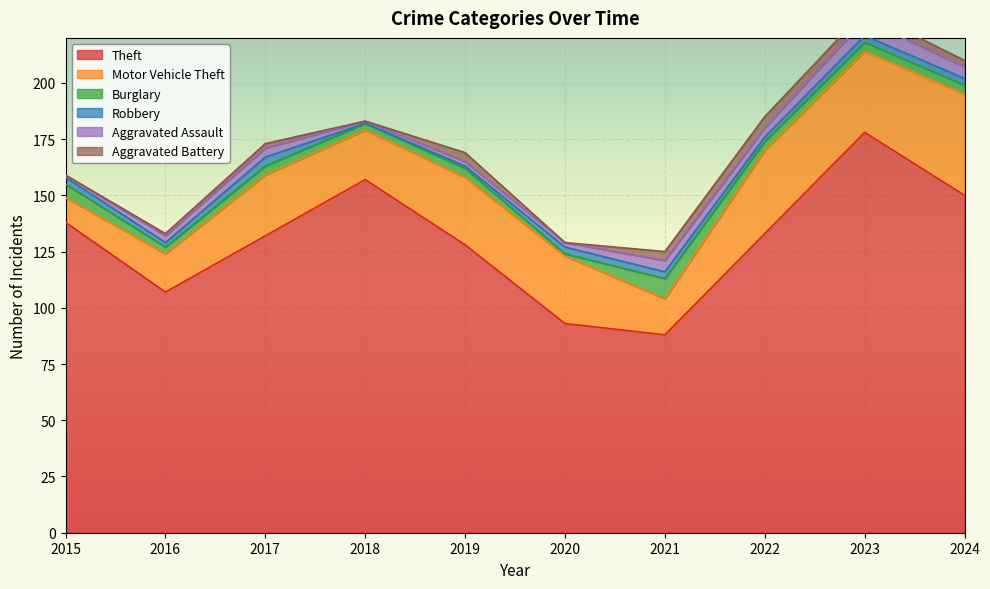

What is the approximate value of Robbery at 2019?

1